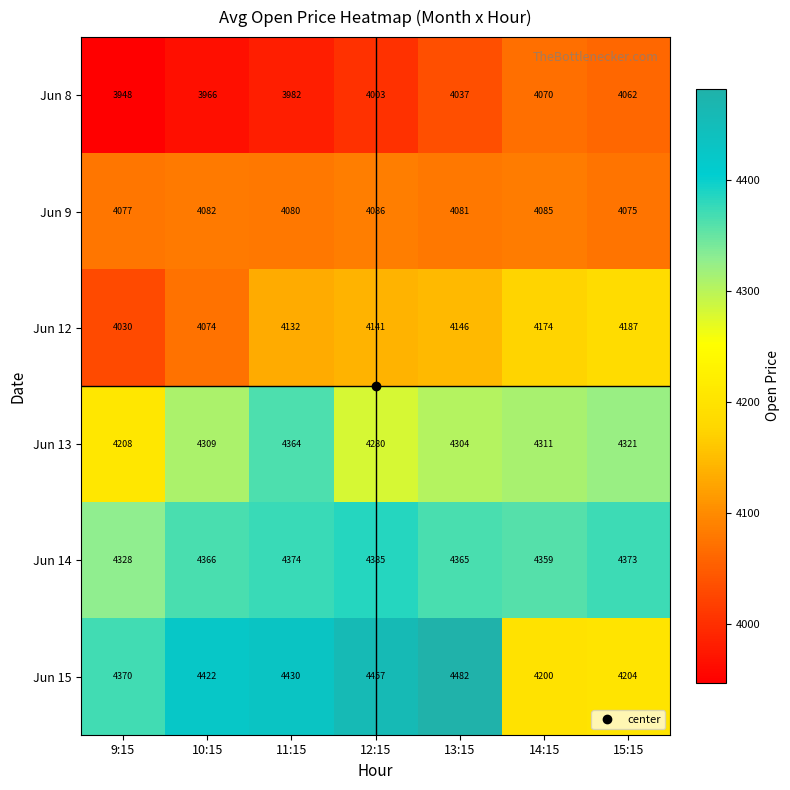

Which category has the lowest value across all series?

9:15